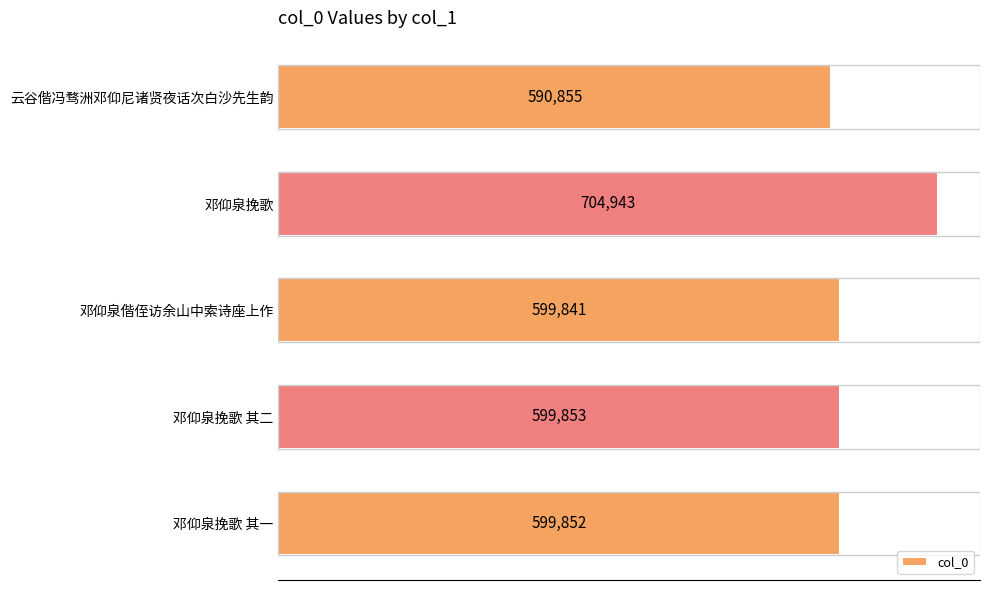

List the labels in order of value, smallest first.

云谷偕冯骛洲邓仰尼诸贤夜话次白沙先生韵, 邓仰泉偕侄访余山中索诗座上作, 邓仰泉挽歌 其一, 邓仰泉挽歌 其二, 邓仰泉挽歌